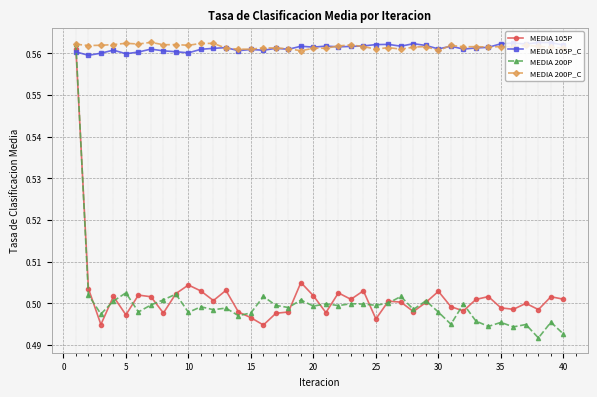

At how many categories does at least one series exceed 0?

40